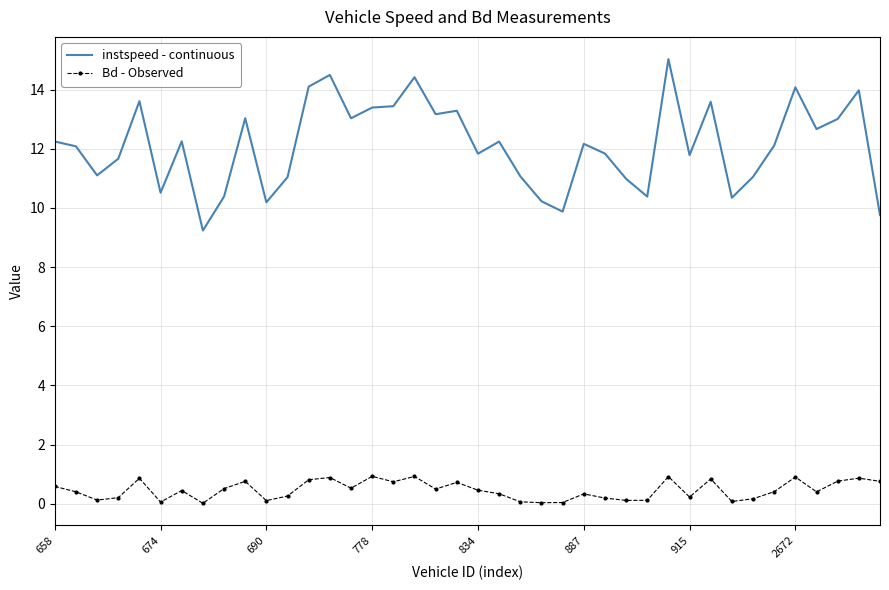

What are all the series names shown in the legend?

instspeed - continuous, Bd - Observed